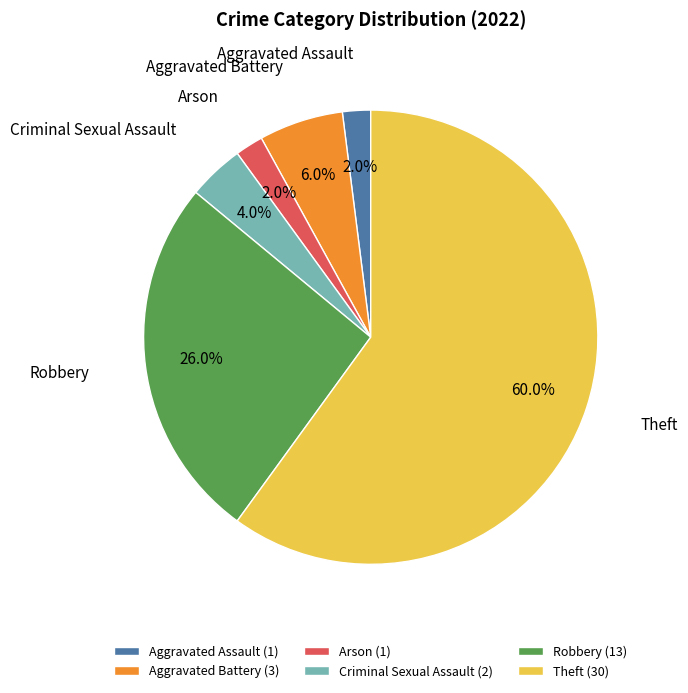

Is it true that Arson is 2% of the pie?

True